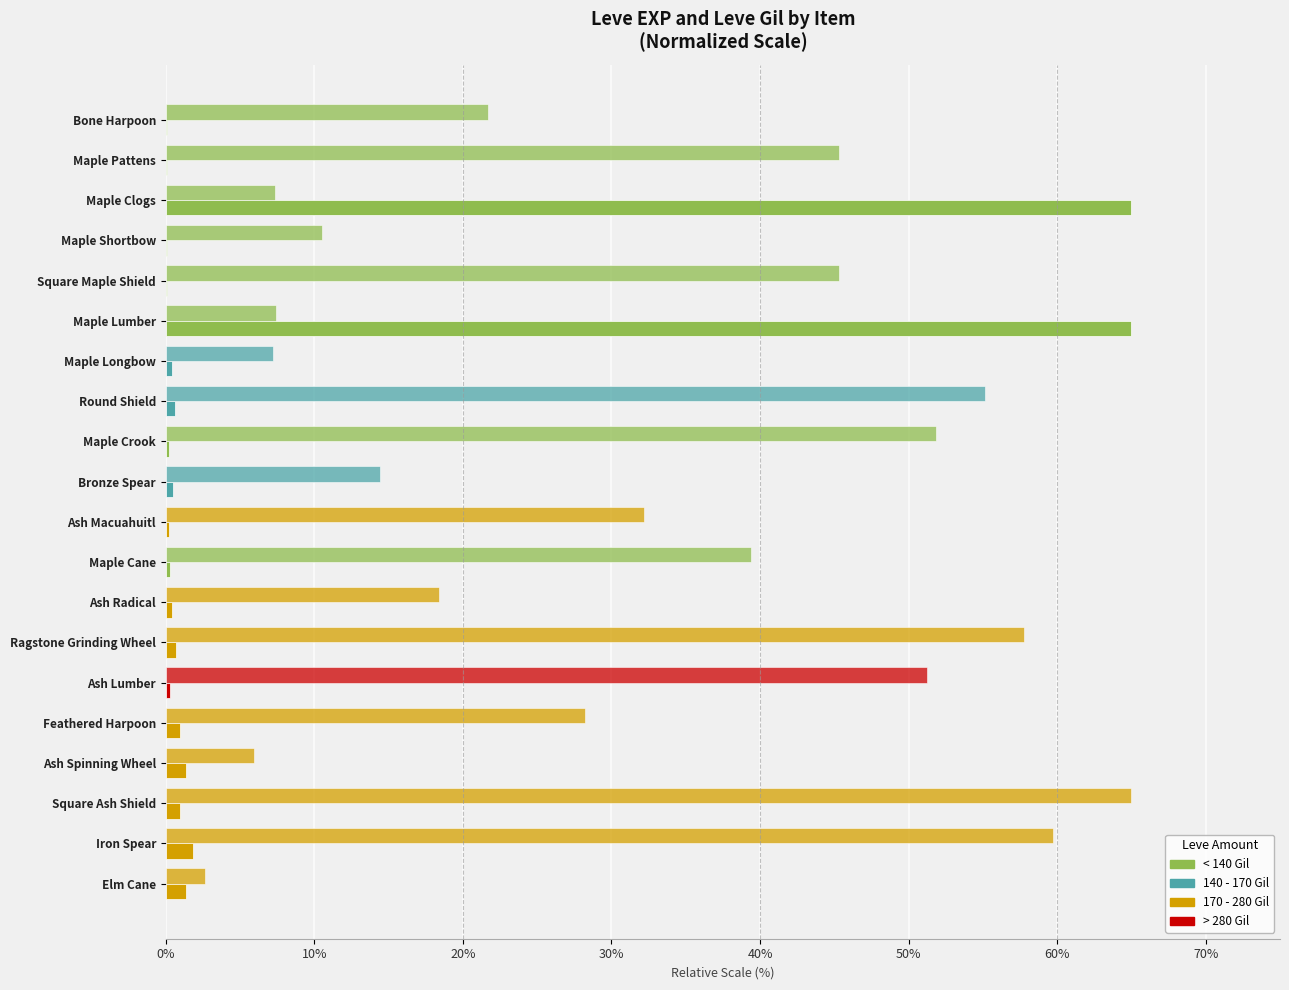

How many data points does each series have?

20